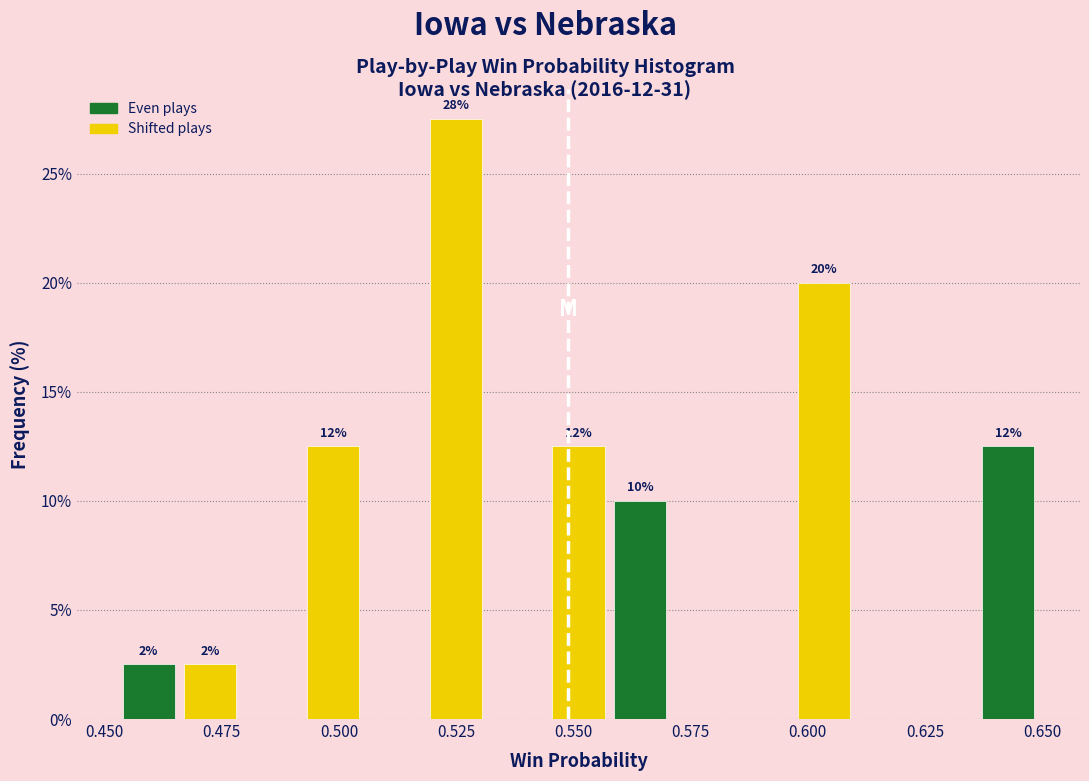

Around what value on the x-axis is the tallest bar? Give the approximate position of its centre, as read against the axis.

0.525